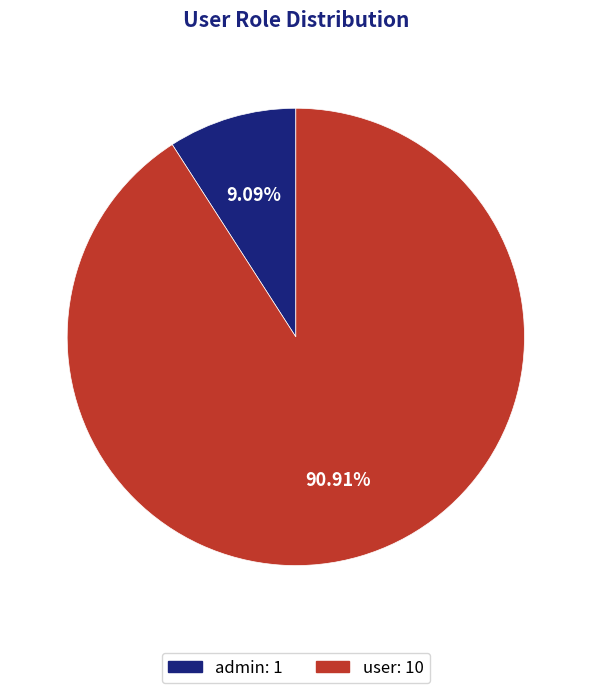

What is the largest slice in the pie chart?

user